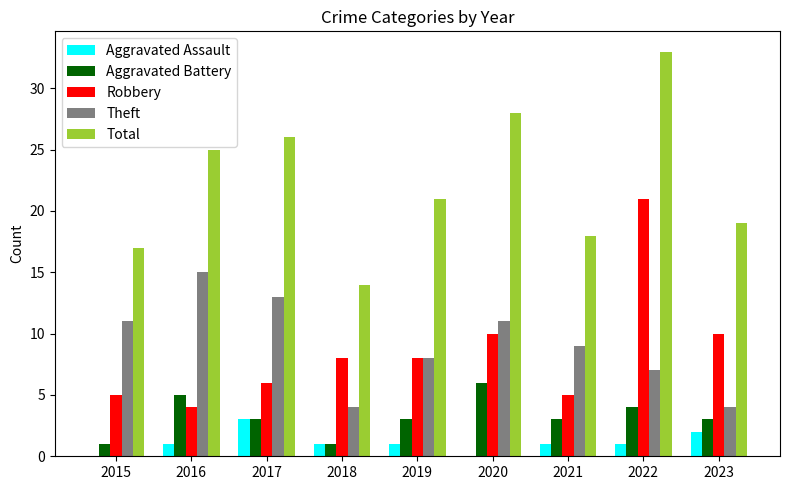

How many groups of bars are there?

9